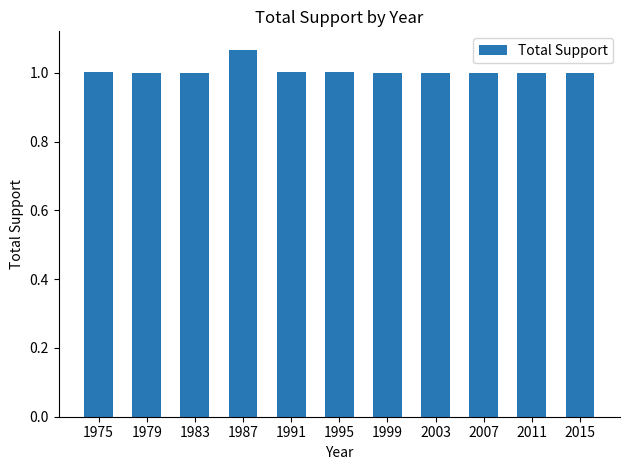

The value at 2003 is 1.0. True or false?

True